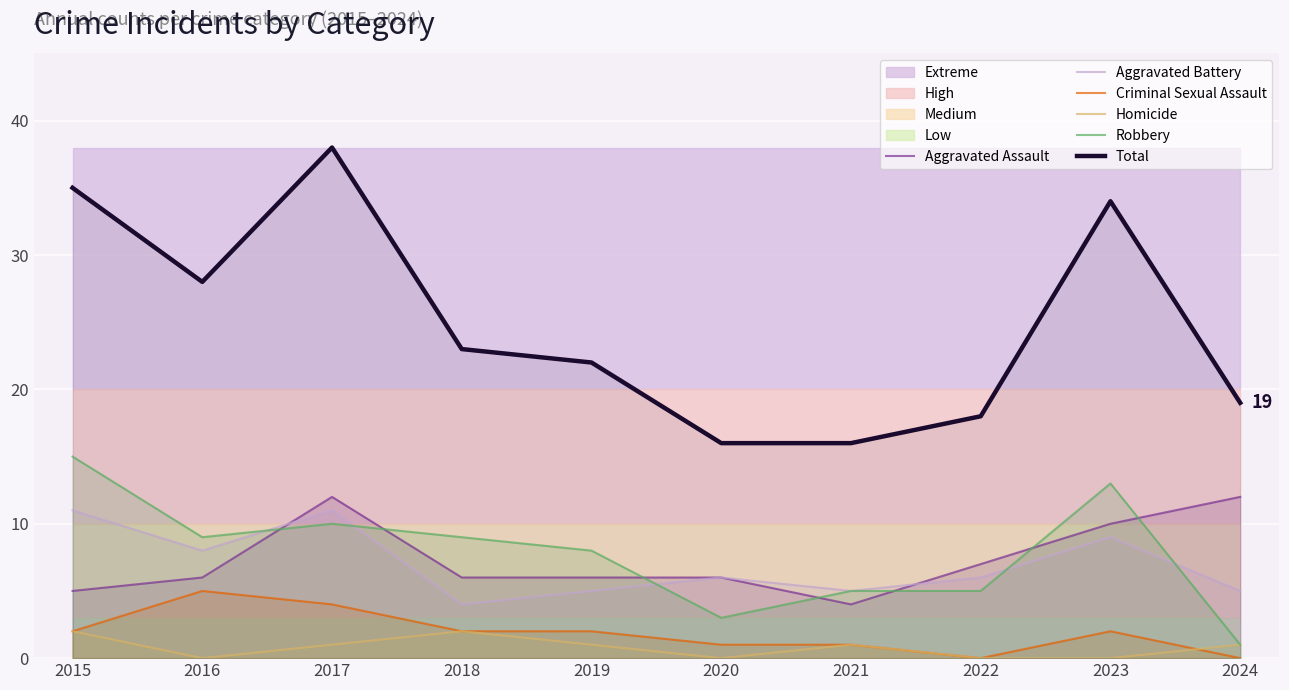

The Aggravated Assault series shows 3 at 2022. True or false?

False